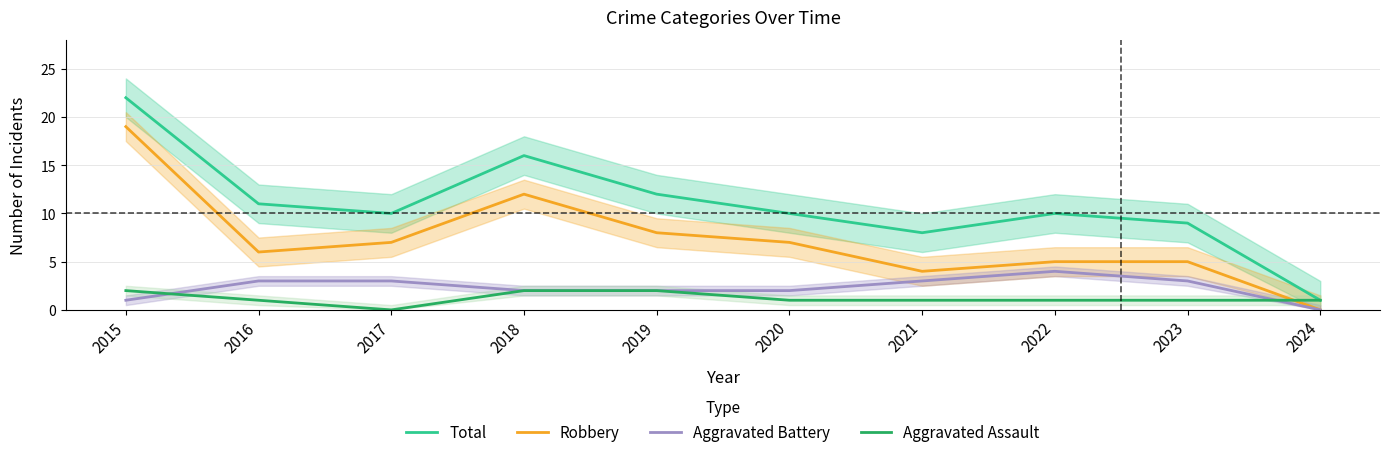

How many values in Aggravated Battery are above zero?

9